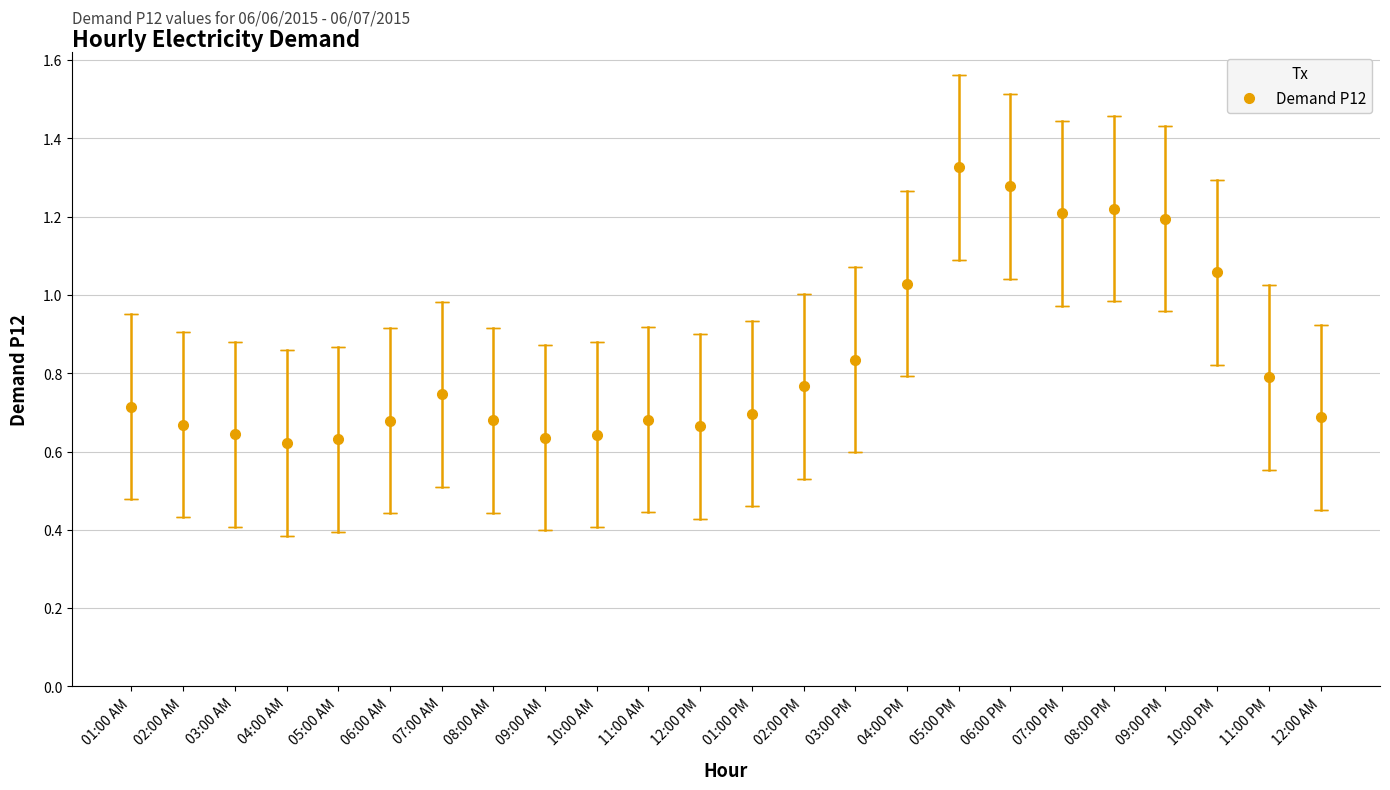

True or false: the data shows 0.6 at 10:00 PM.

False